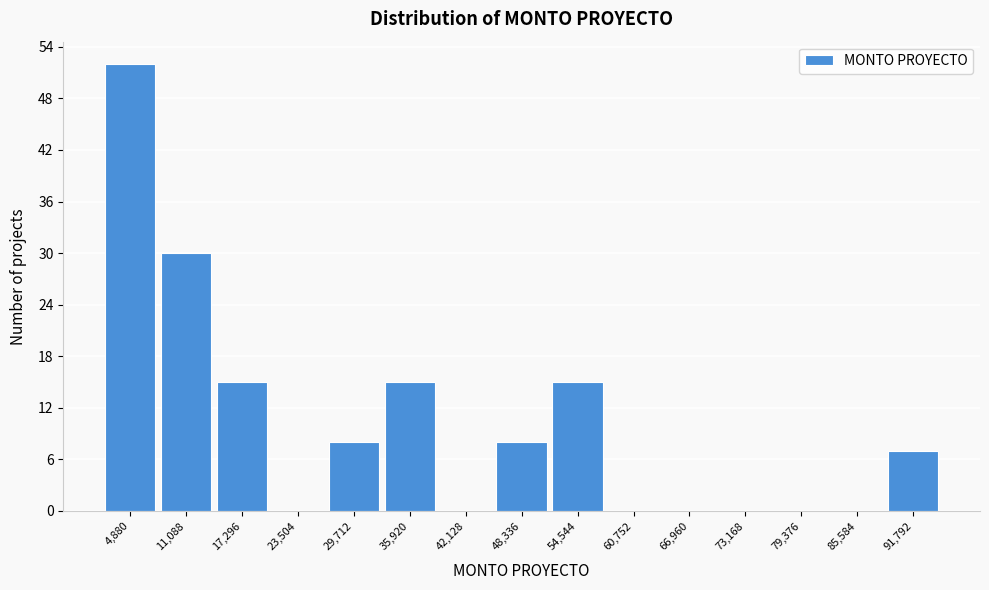

Reading left to right, list all the values displayed in this chart.

4,880=52	11,088=30	17,296=15	23,504=0	29,712=8	35,920=15	42,128=0	48,336=8	54,544=15	60,752=0	66,960=0	73,168=0	79,376=0	85,584=0	91,792=7